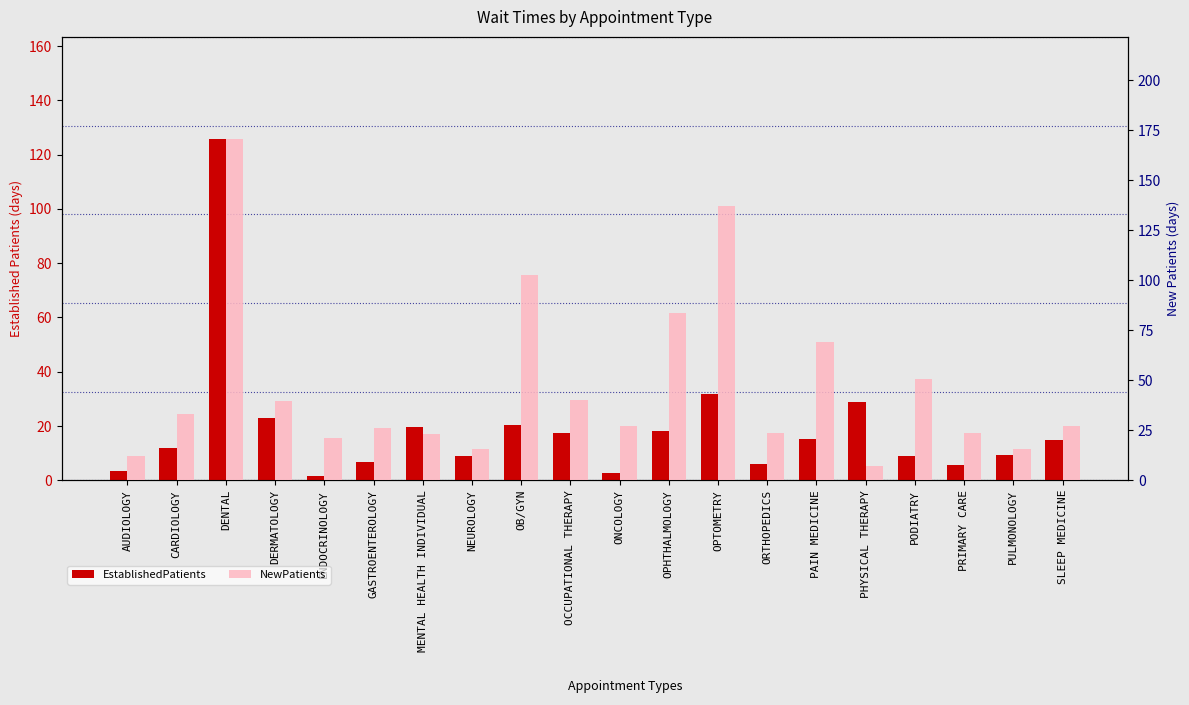

What is the sum of all EstablishedPatients values?

380.4